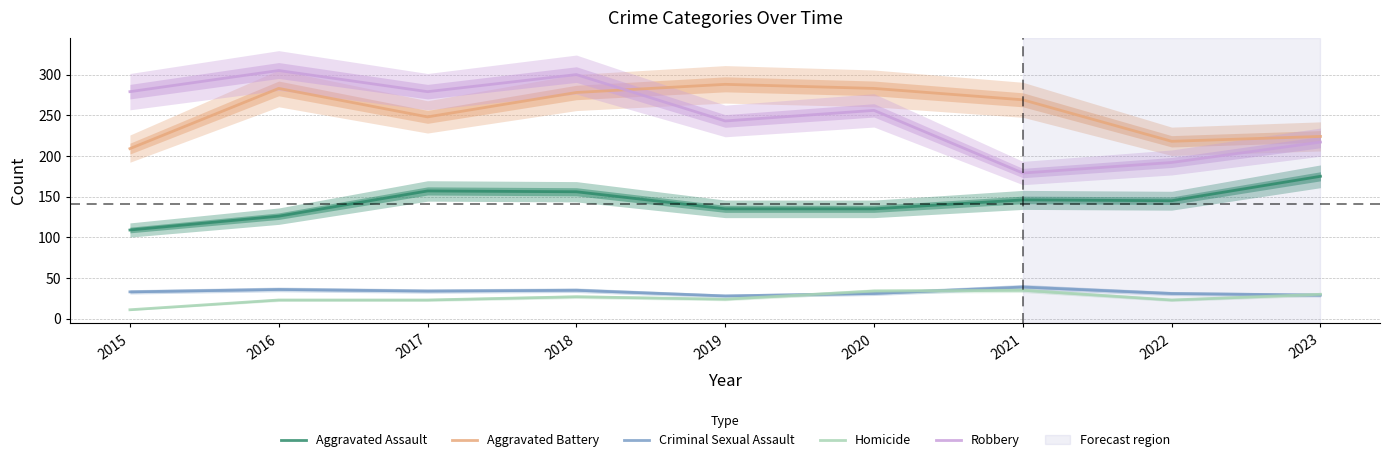

What is the value of the Aggravated Assault point at the 4th from the left?

156